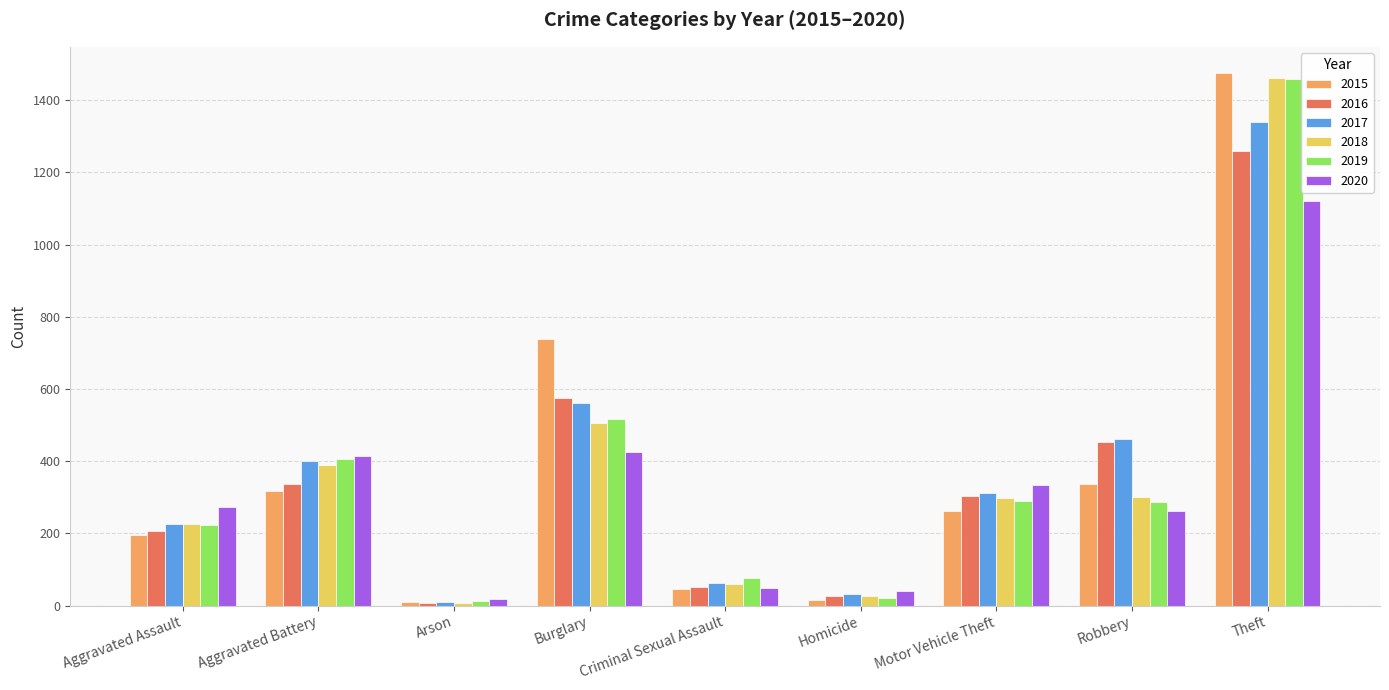

What is the difference between the maximum and minimum values in the 2020 series?

1103